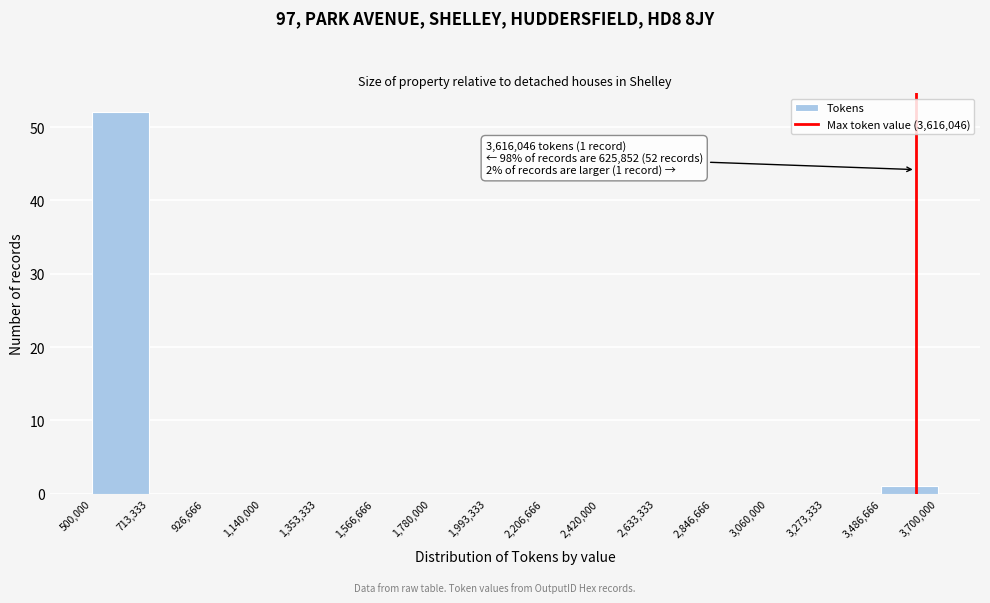

Over which range of the x-axis is the bar tallest?

500,000 to 713,333